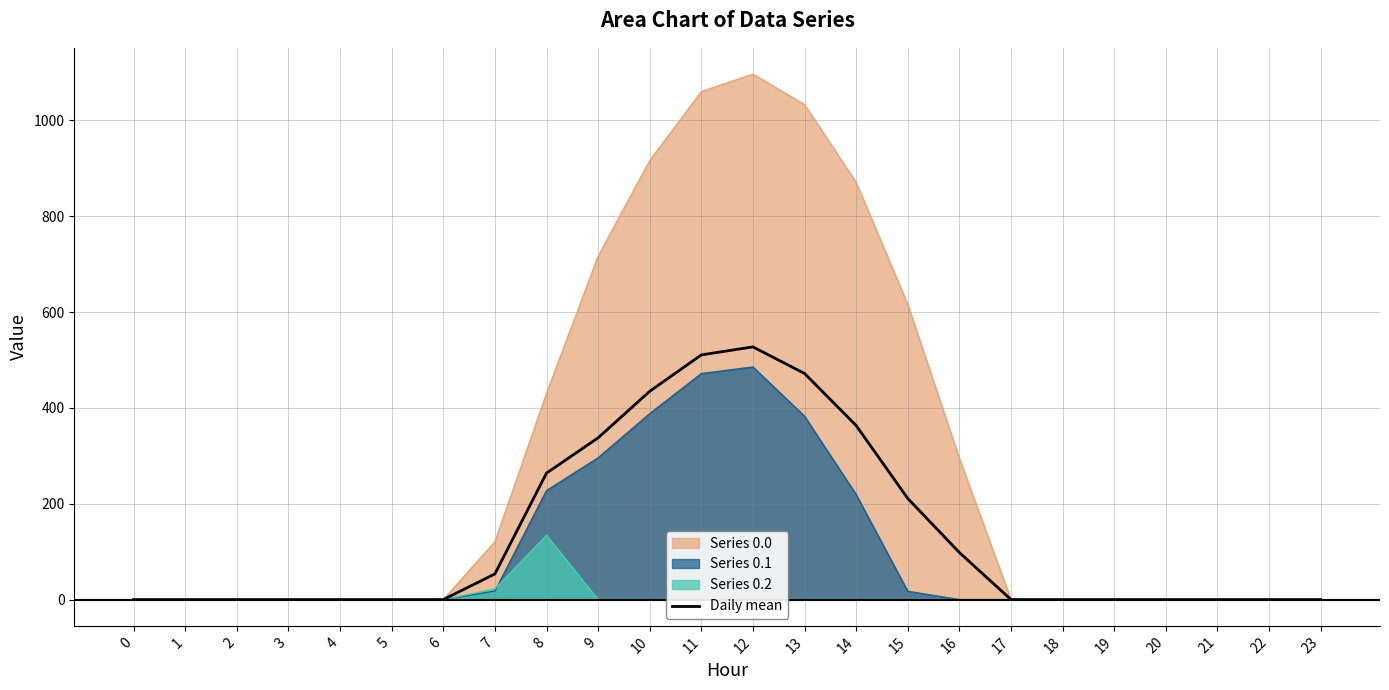

What is the change in value from 15 to 16?

-112.9